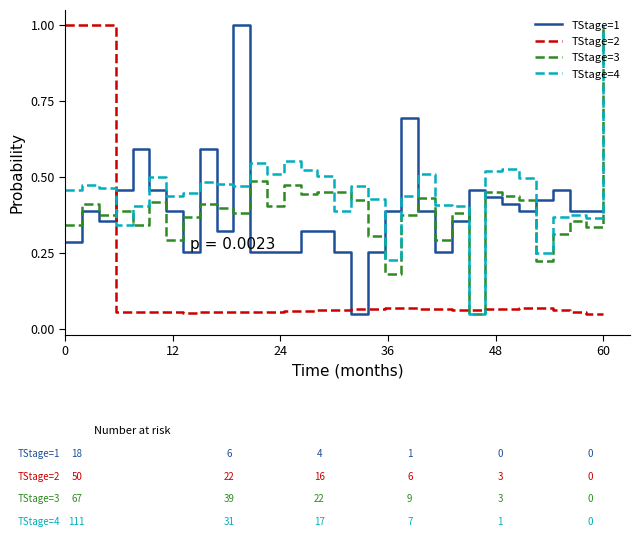

Which series ends up on top after the final intersection of TStage=2 and TStage=3?

TStage=3